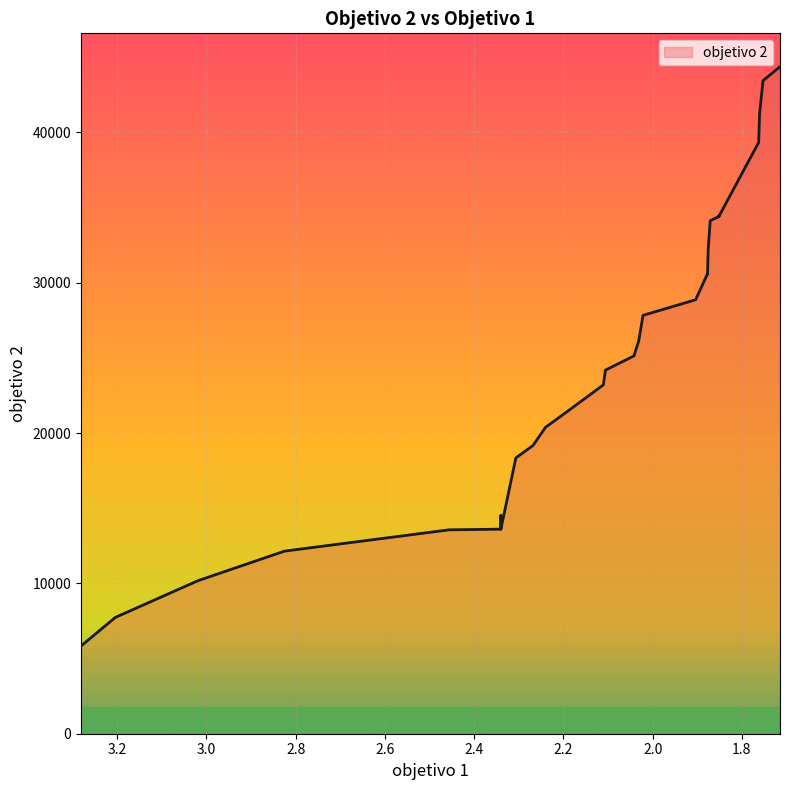

Is it true that the value at 2.240431 is 20377.9?

True